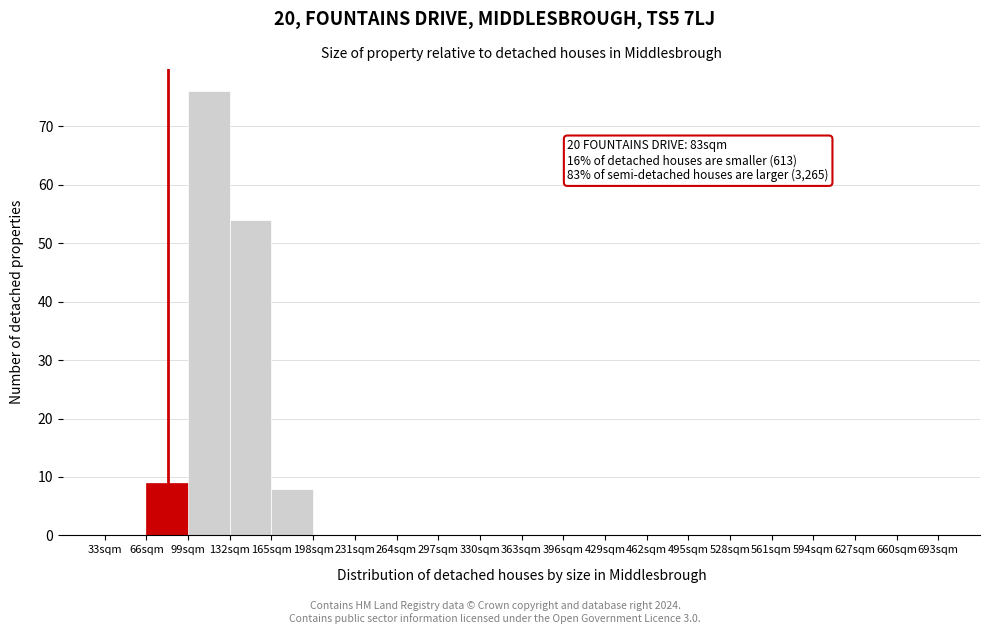

Over which range of the x-axis is the bar tallest?

99 to 132